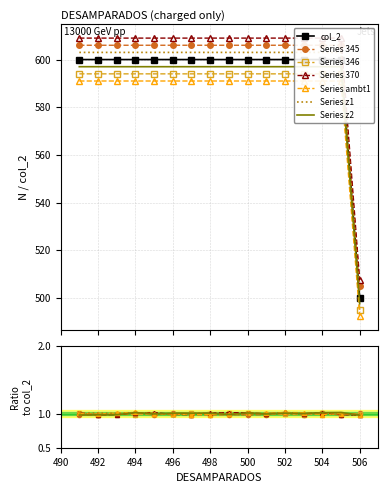

The chart shows a value of 999 at 501. True or false?

False